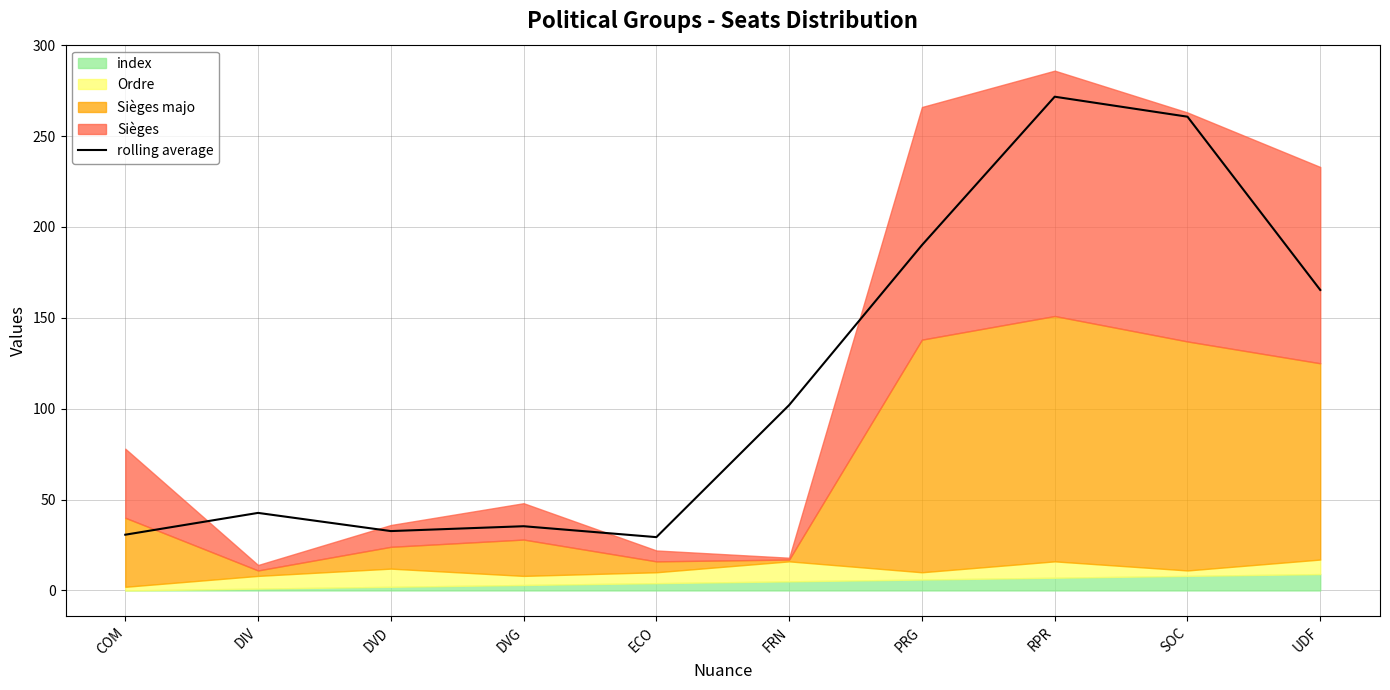

Is it true that the value at ECO is 18.7?

False